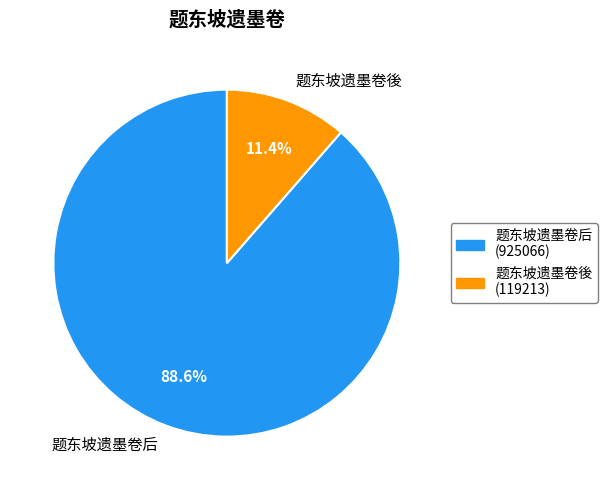

Do 题东坡遗墨卷後 and 题东坡遗墨卷后 together represent more than half of the pie?

Yes